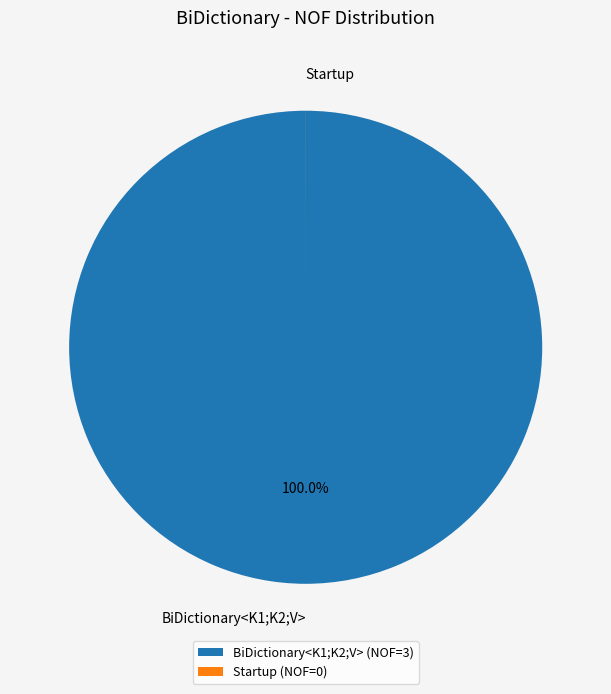

Does any single category account for the majority?

Yes